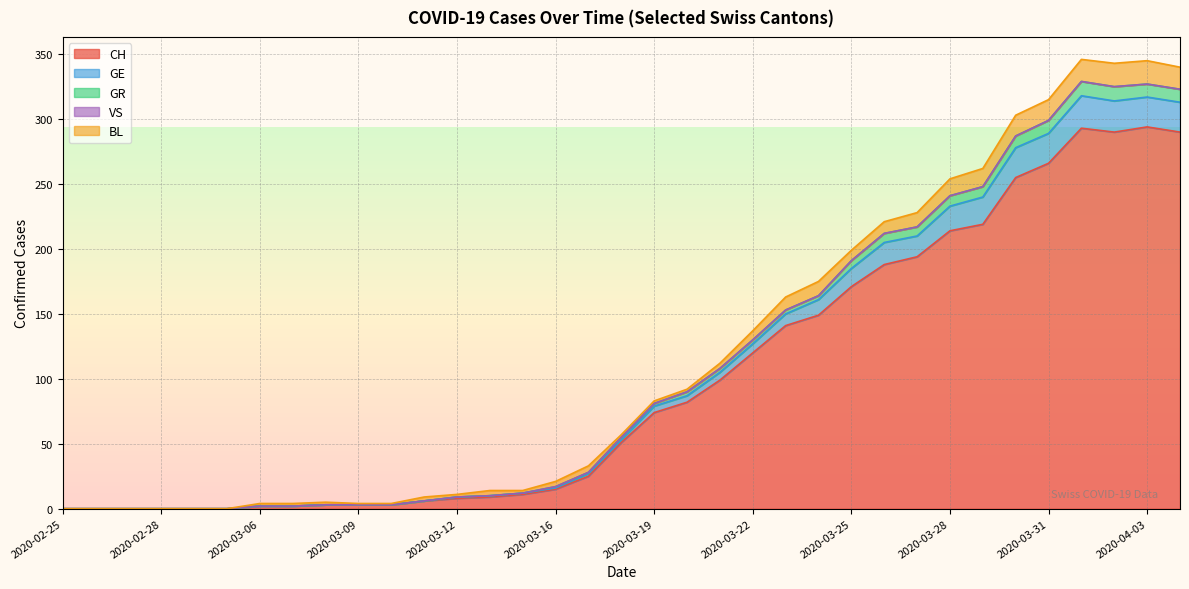

The CH series shows 171 at 2020-03-25. True or false?

True